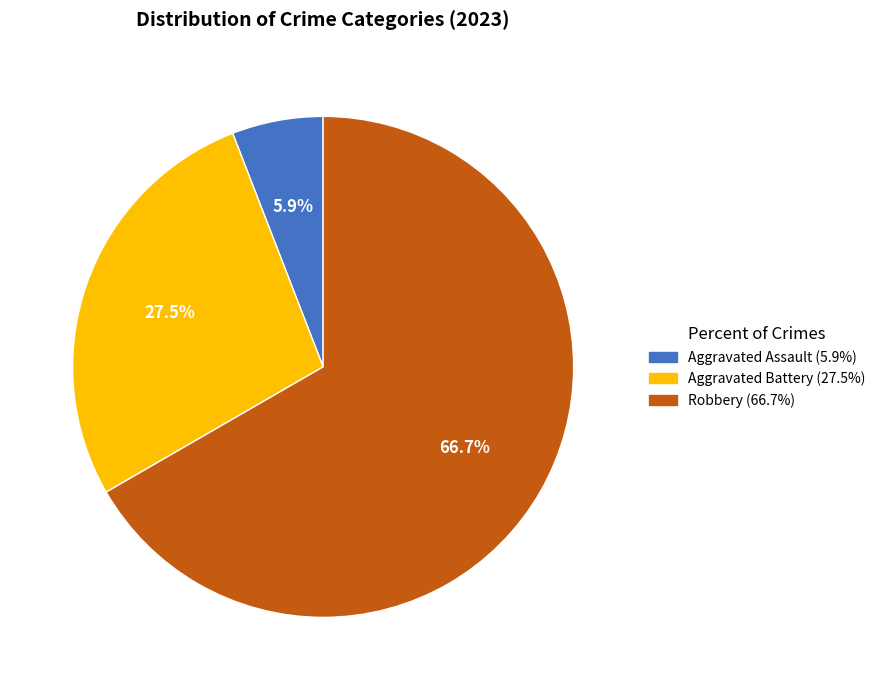

Which slice represents more than half of the pie?

Robbery (66.7%)